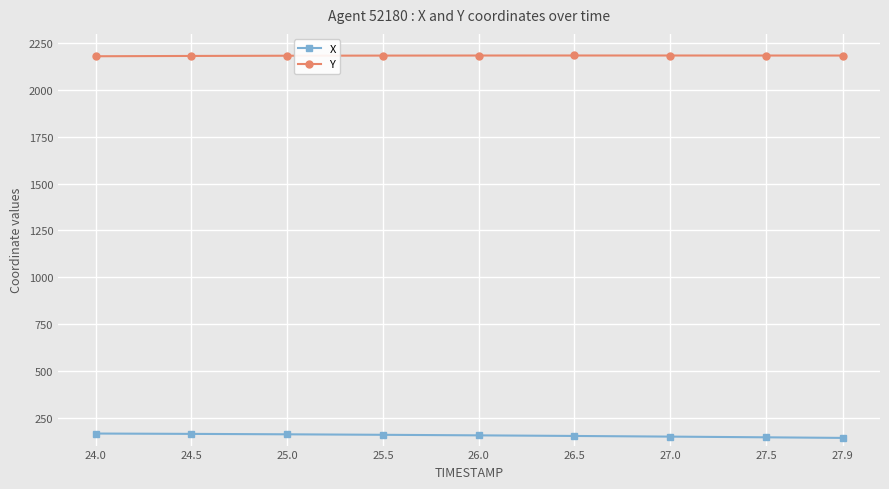

What is the total value across all series at 25.5?

2341.6